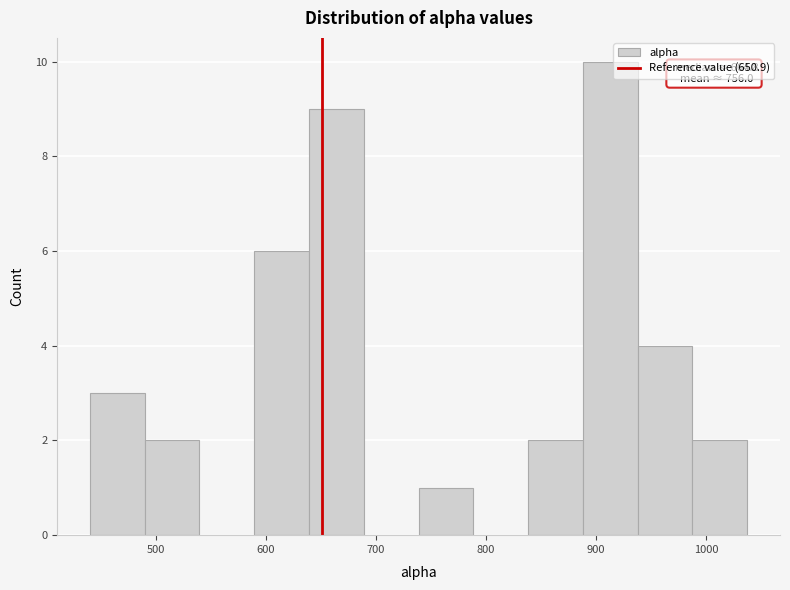

Which range on the x-axis has the tallest bar?

890 to 940